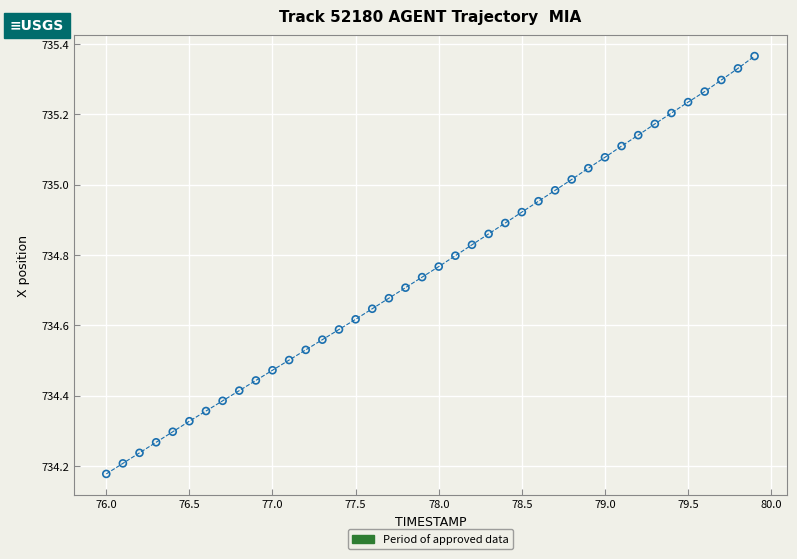

What is the range of Y values (max minus min)?

1.2